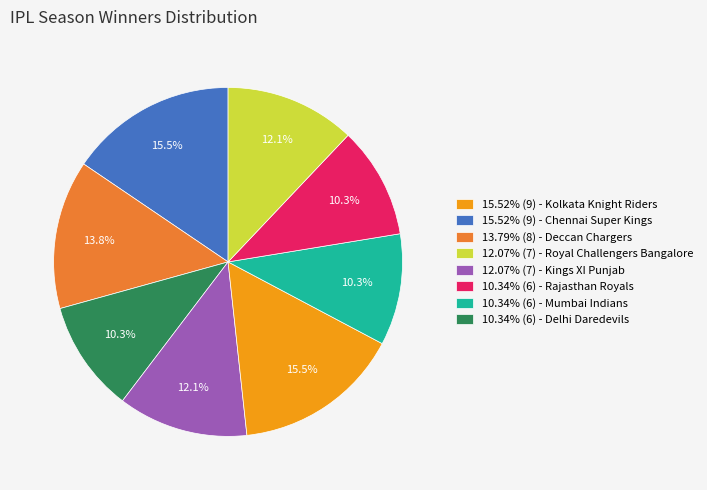

What portion of the pie excludes 15.52% (9) - Chennai Super Kings?

86.2%